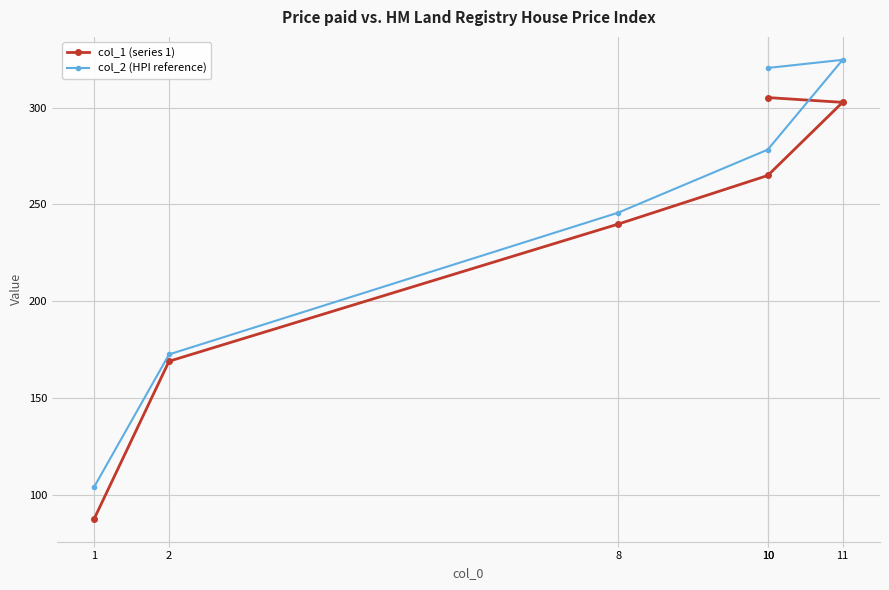

Which category has the highest value across all series?

11